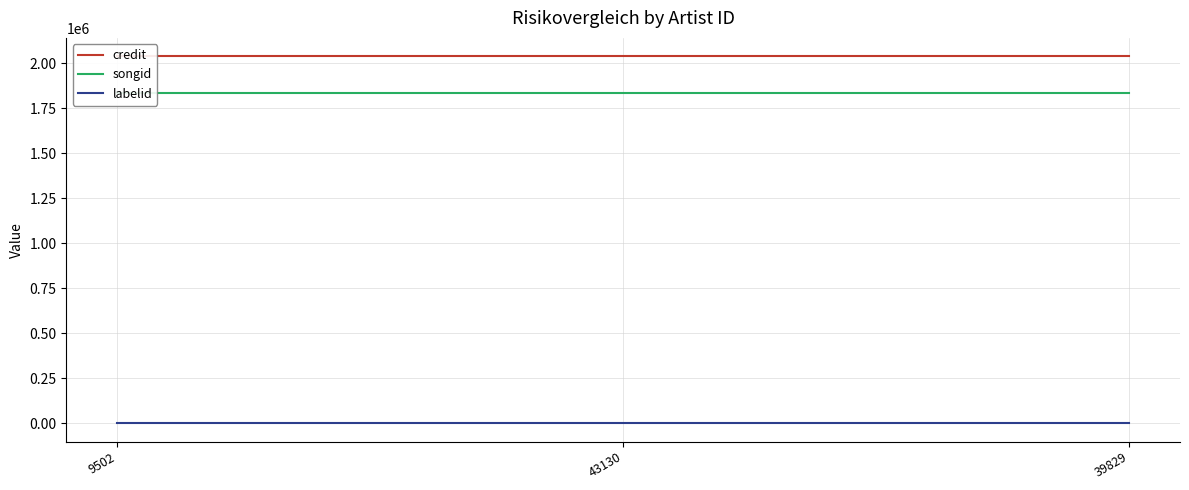

What is the average value of the credit series?

2039919